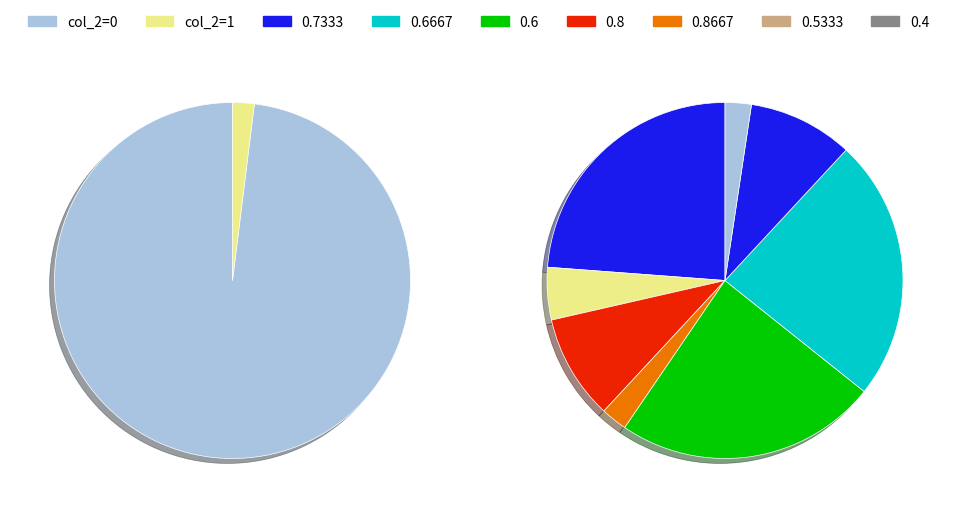

To the nearest percent, what is the average slice percentage?

50%